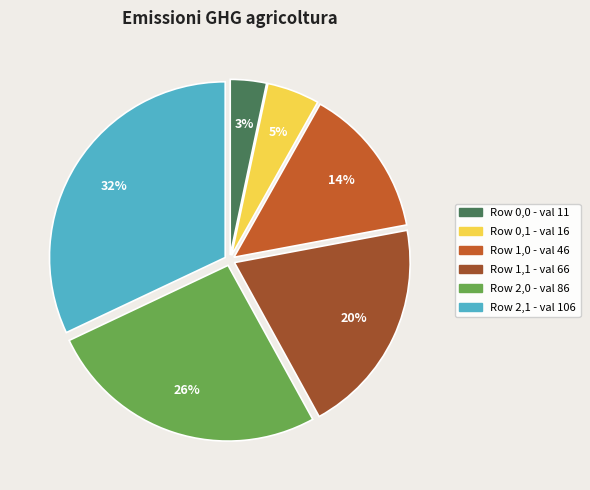

True or false: Row 2,1 accounts for 32% of the total.

True